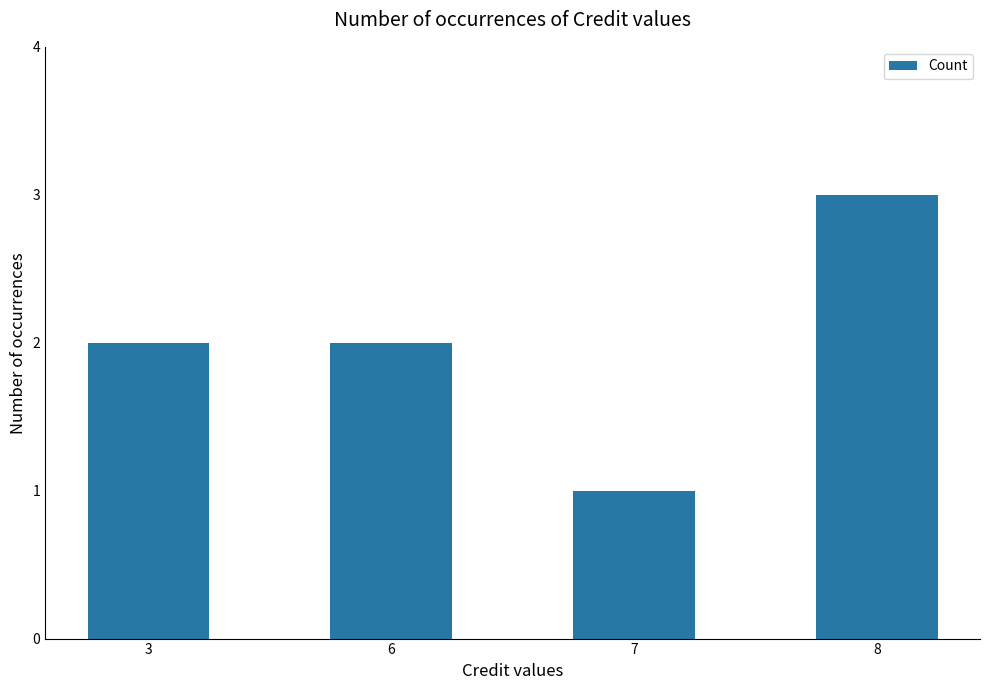

What is the value of the 1st bar from the left?

2